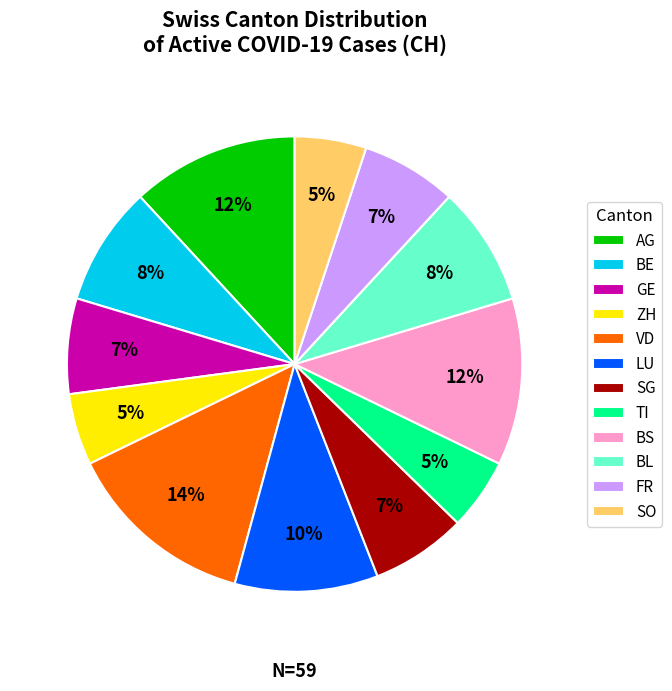

How many segments does this pie chart have?

12